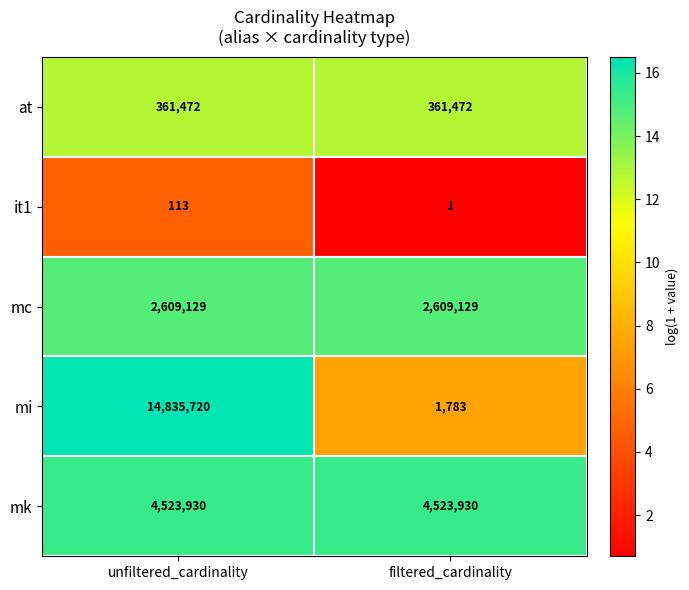

What is the approximate value of mk at unfiltered_cardinality?

4523930